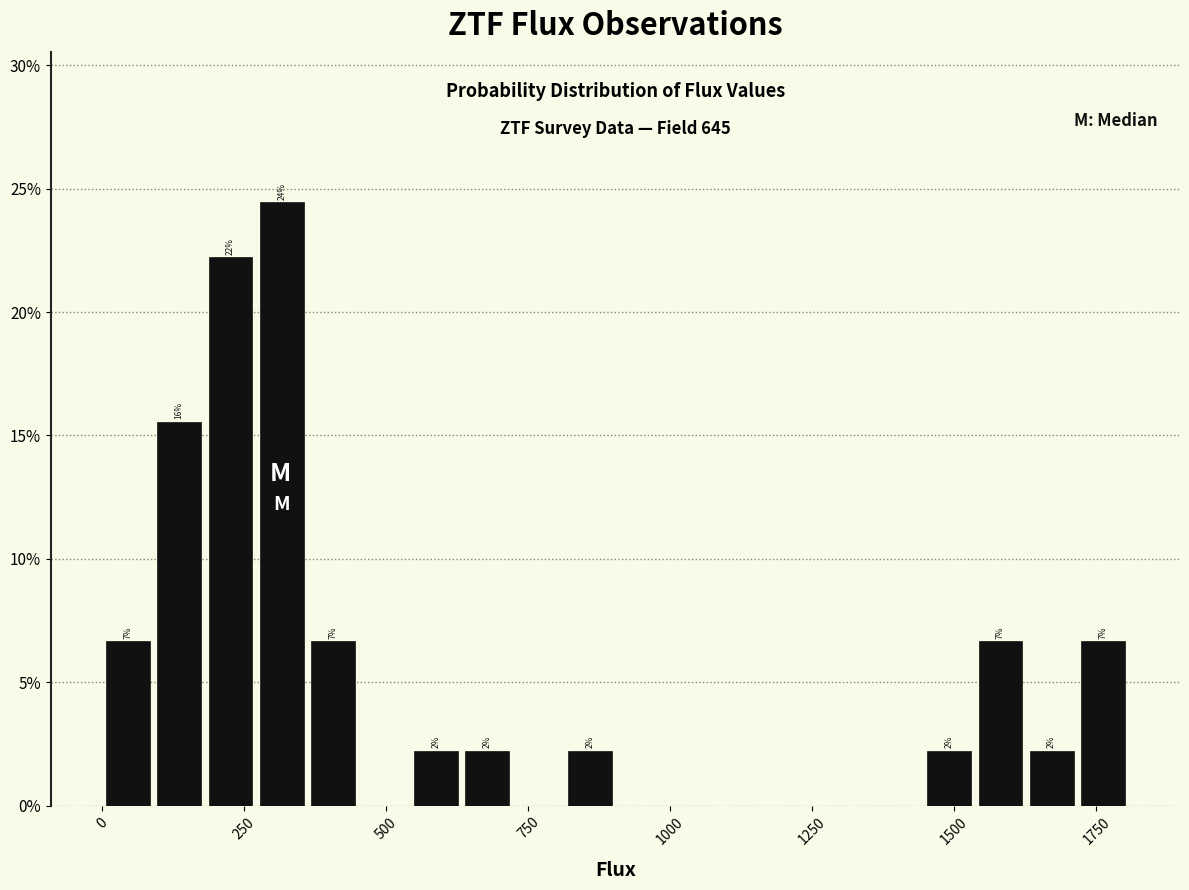

Around what value on the x-axis is the tallest bar? Give the approximate position of its centre, as read against the axis.

300